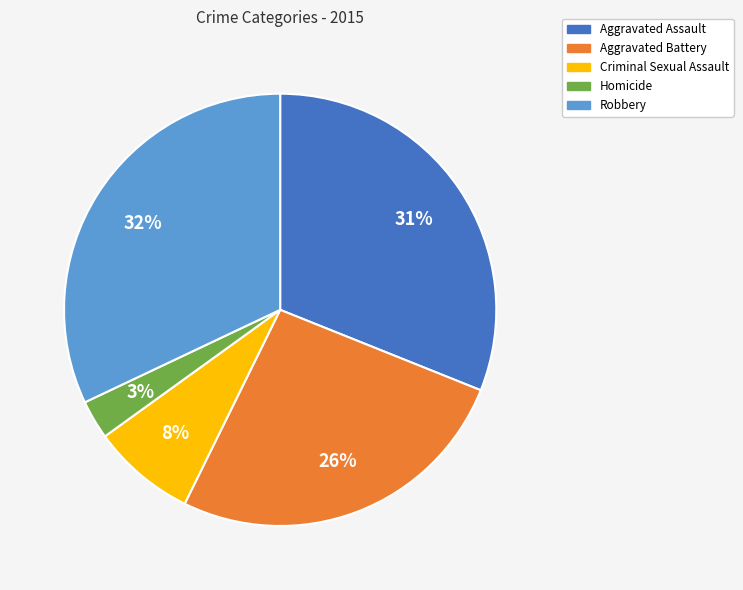

Between Criminal Sexual Assault and Aggravated Battery, which is larger?

Aggravated Battery